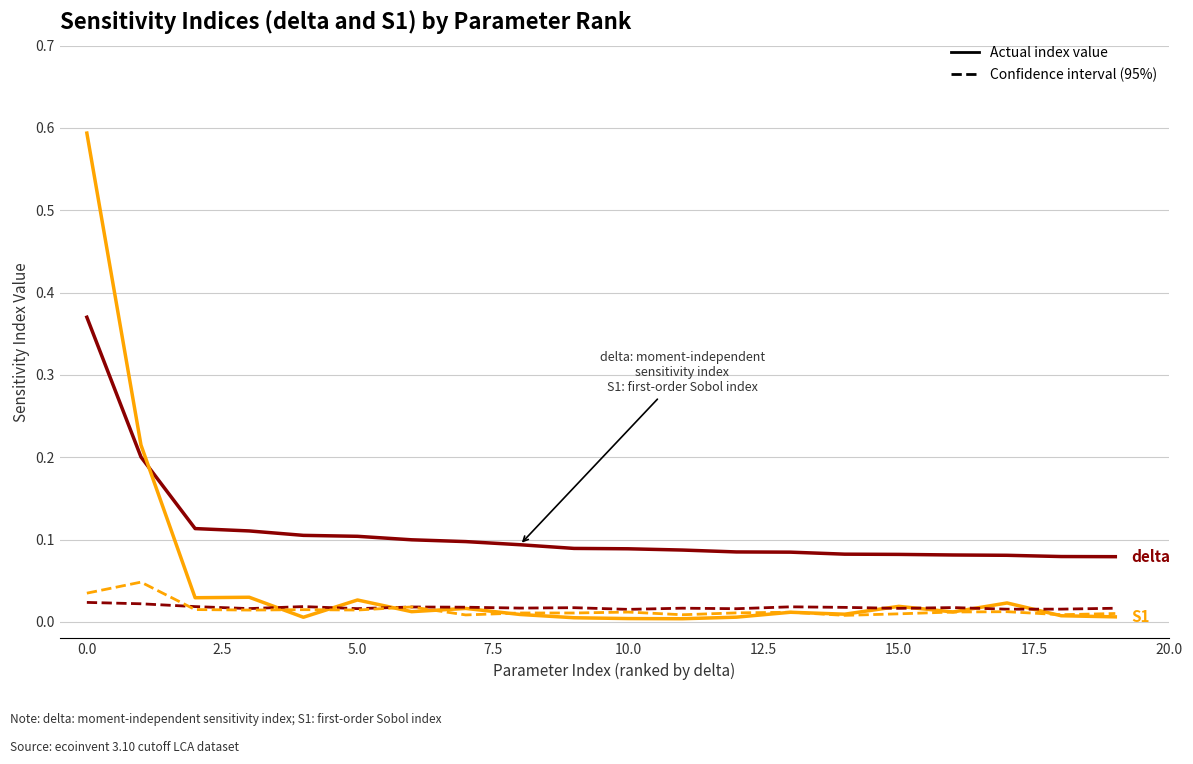

Count the number of data series in this chart.

4